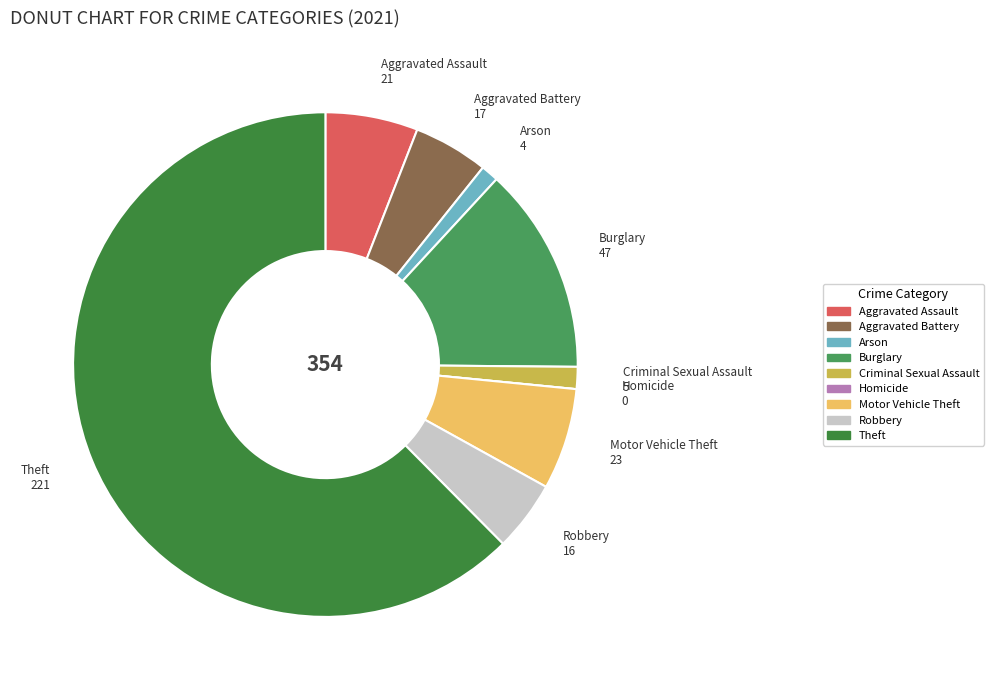

Which category has the biggest portion of the pie?

Theft